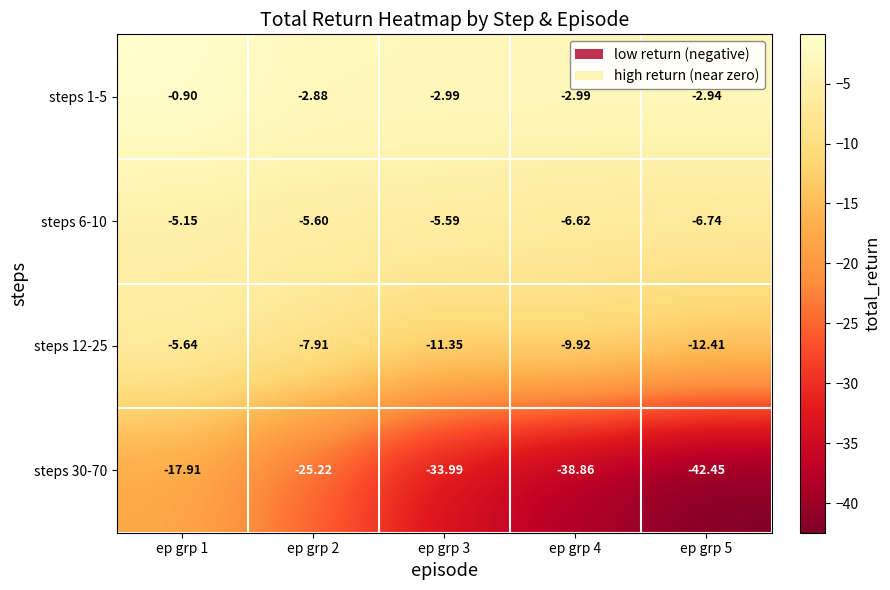

Which series has the widest spread of values?

steps 30-70